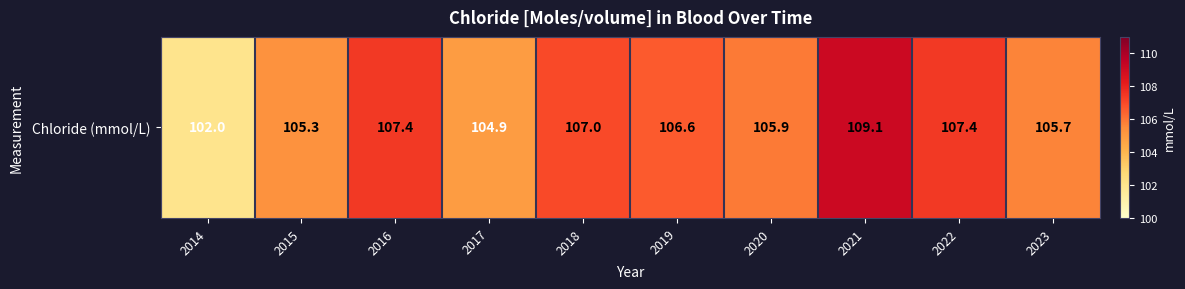

What is the difference between the maximum and minimum values?

7.1